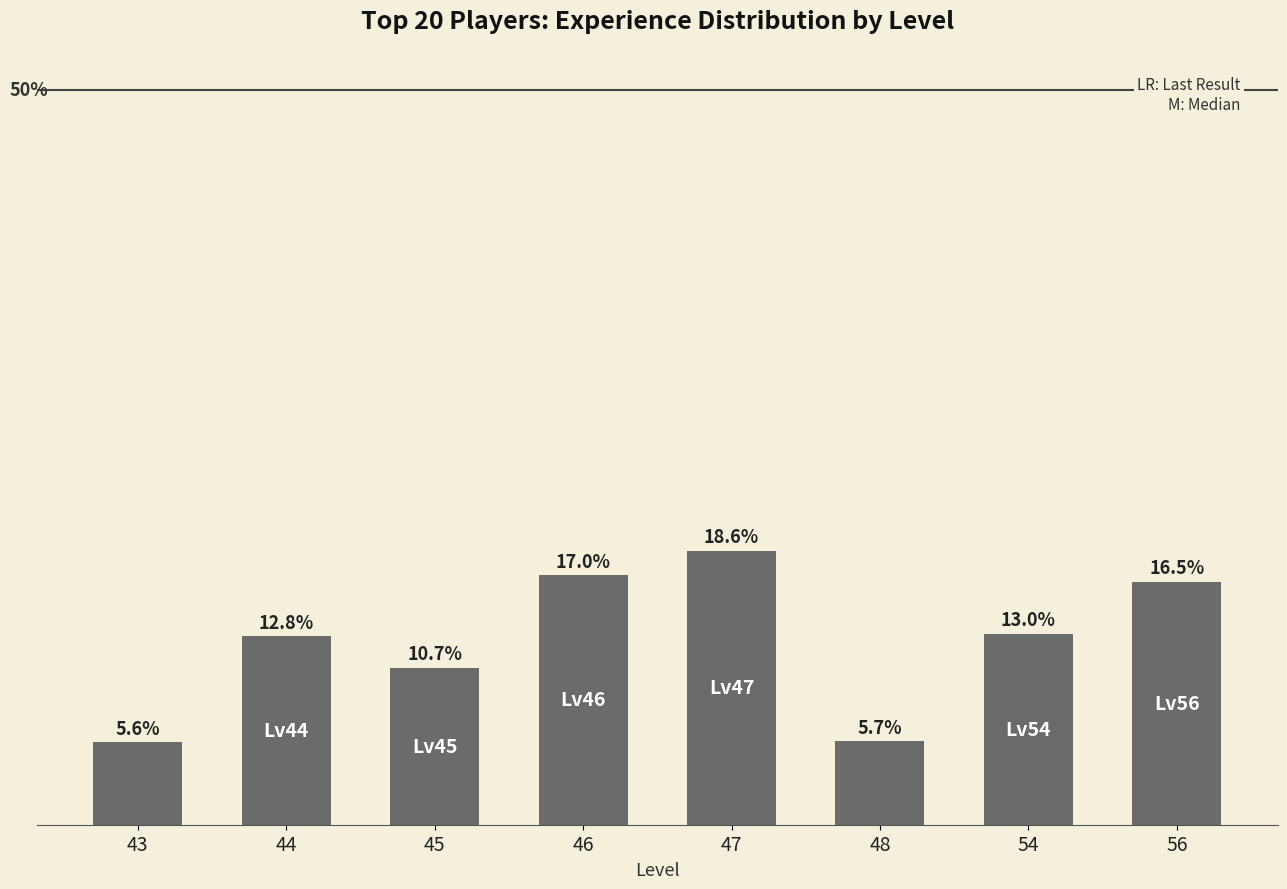

List the labels in order of value, largest first.

47, 46, 56, 54, 44, 45, 48, 43